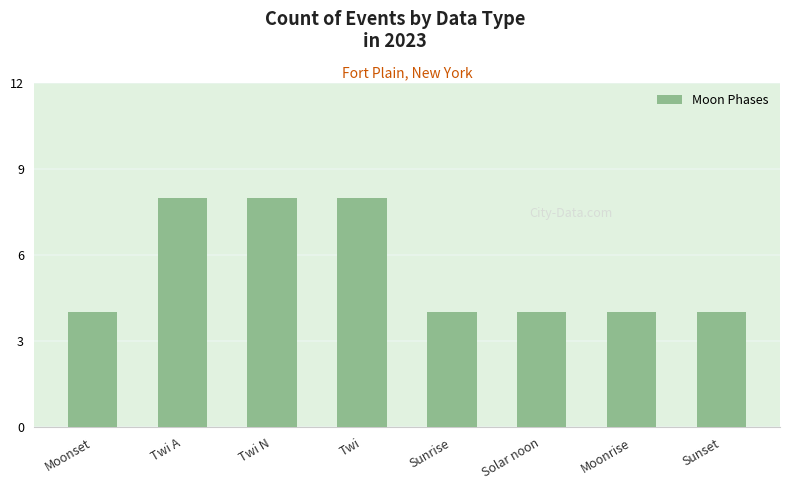

What is the label of the 6th bar from the left?

Solar noon